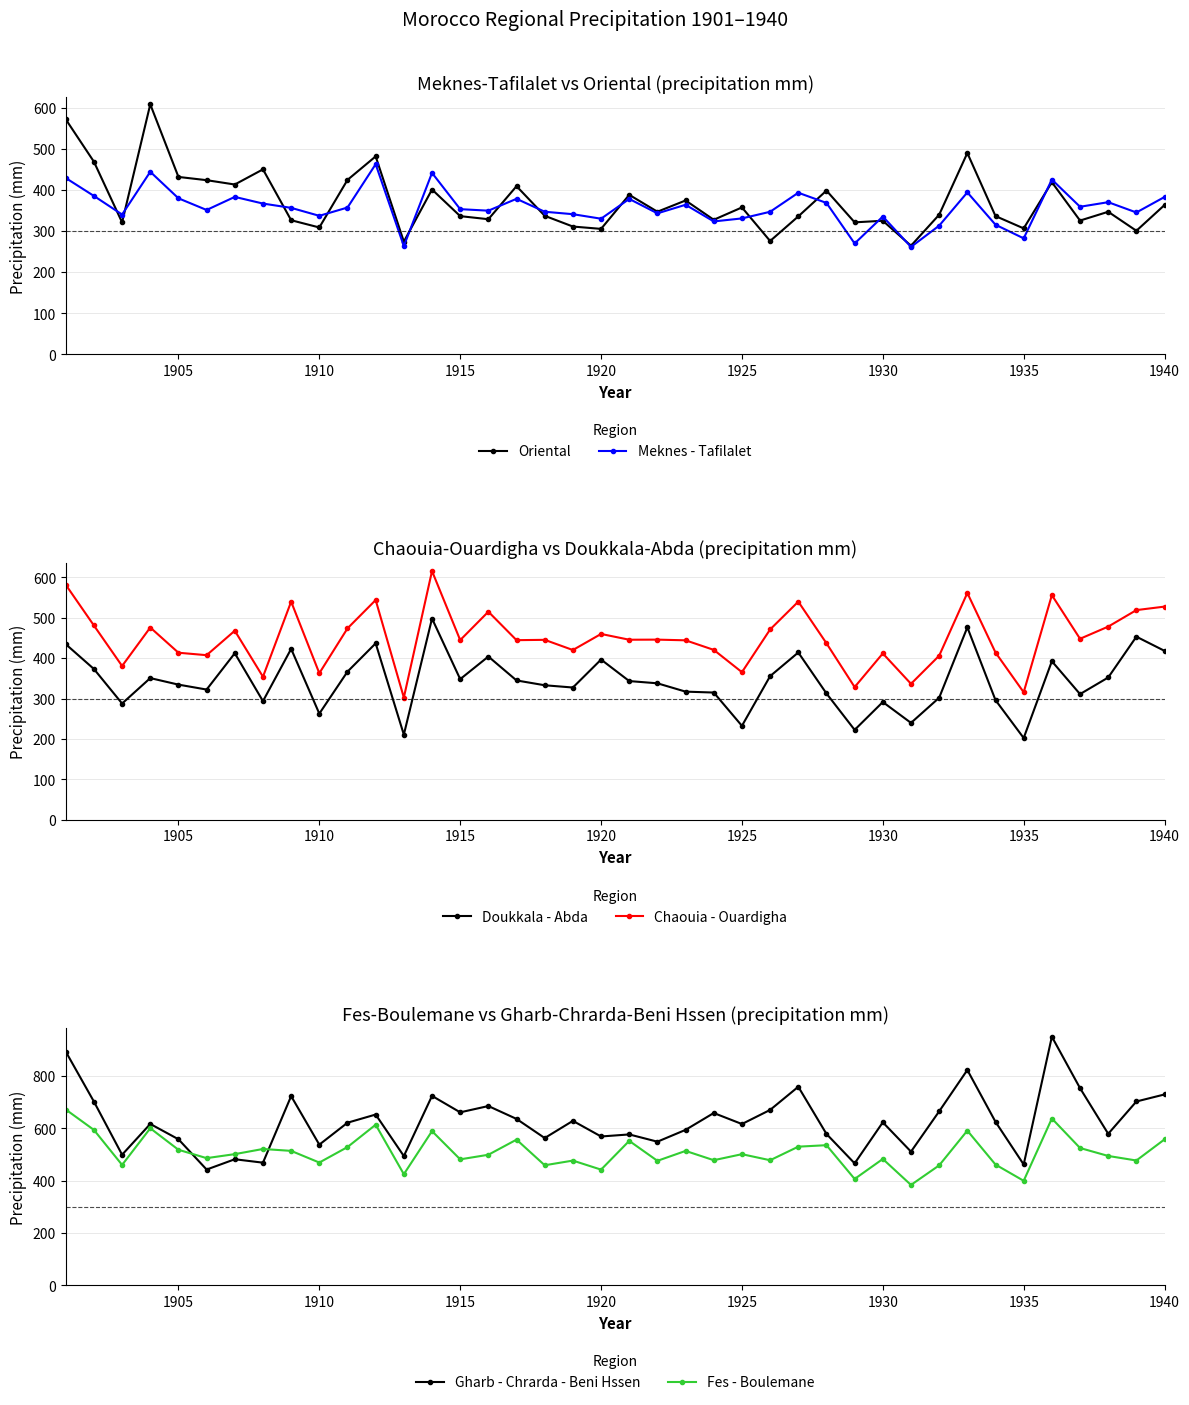

How many times do Meknes - Tafilalet and Oriental cross each other?

13